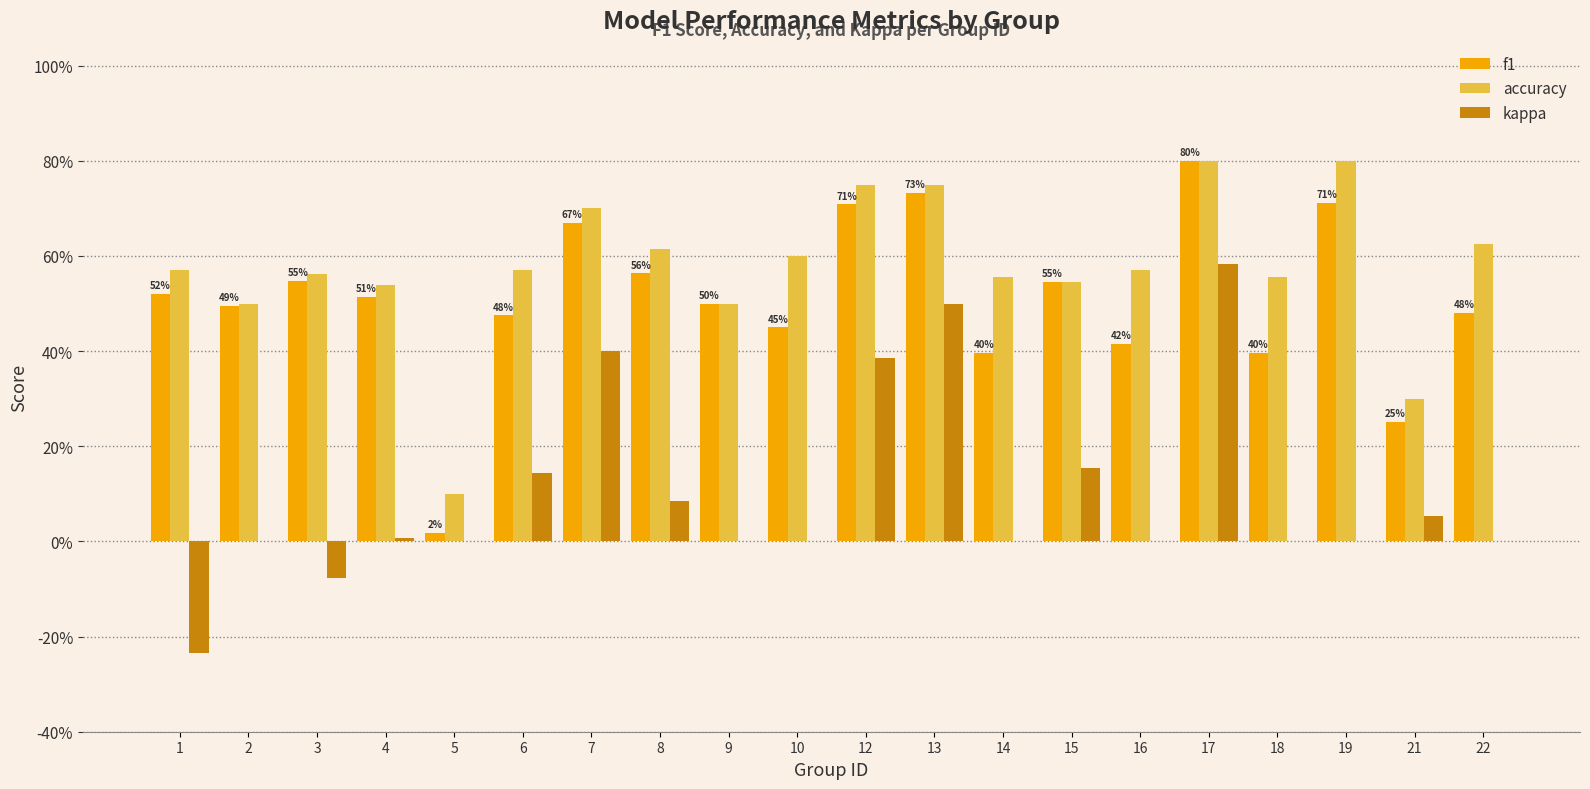

Which has a higher value, 4 or 8?

8